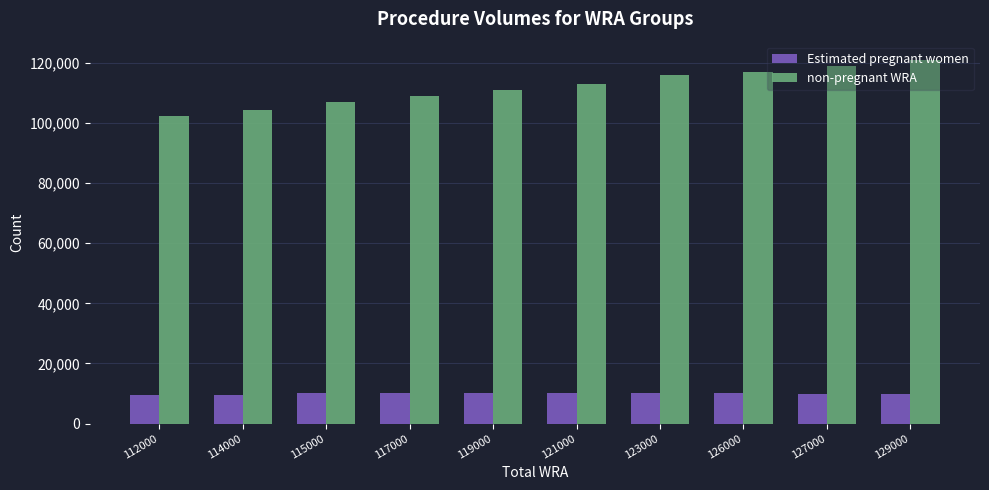

What is the minimum value for non-pregnant WRA?

102415.3